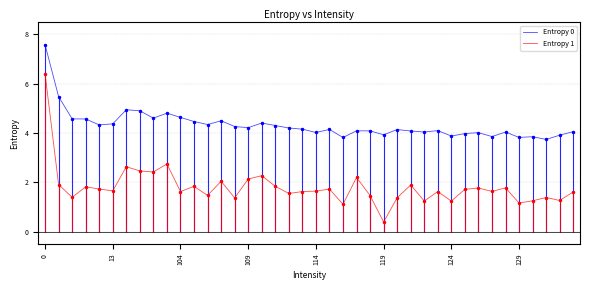

What are all the series names shown in the legend?

Entropy 0, Entropy 1